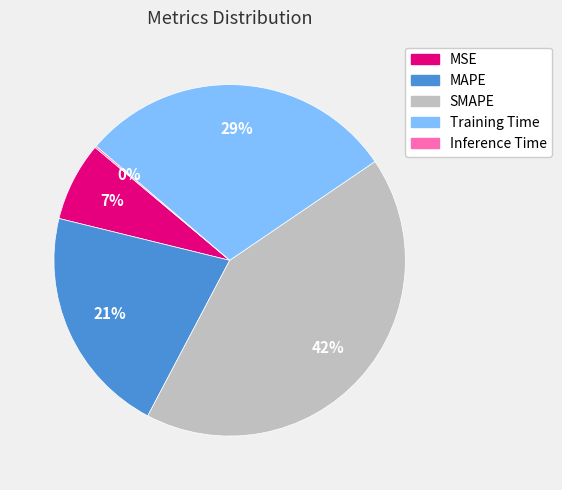

Between MAPE and Training Time, which is larger?

Training Time